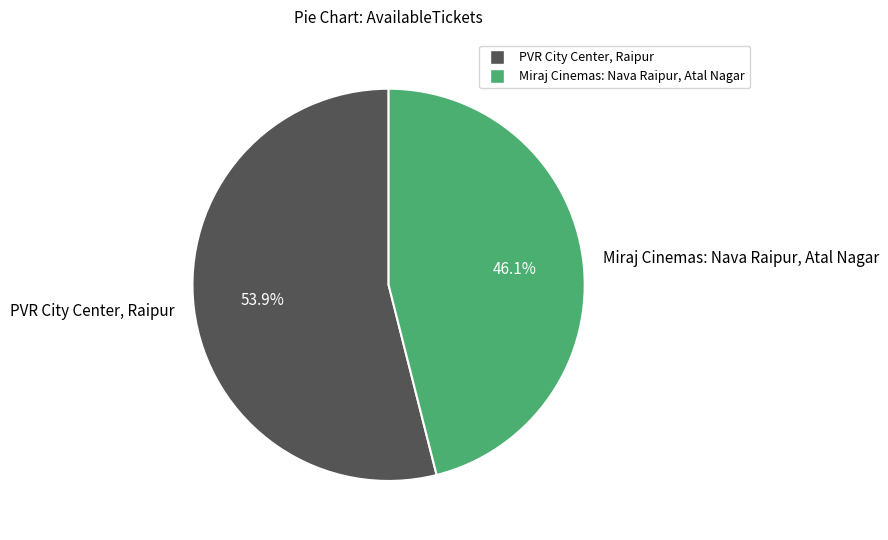

Which category has the biggest portion of the pie?

PVR City Center, Raipur